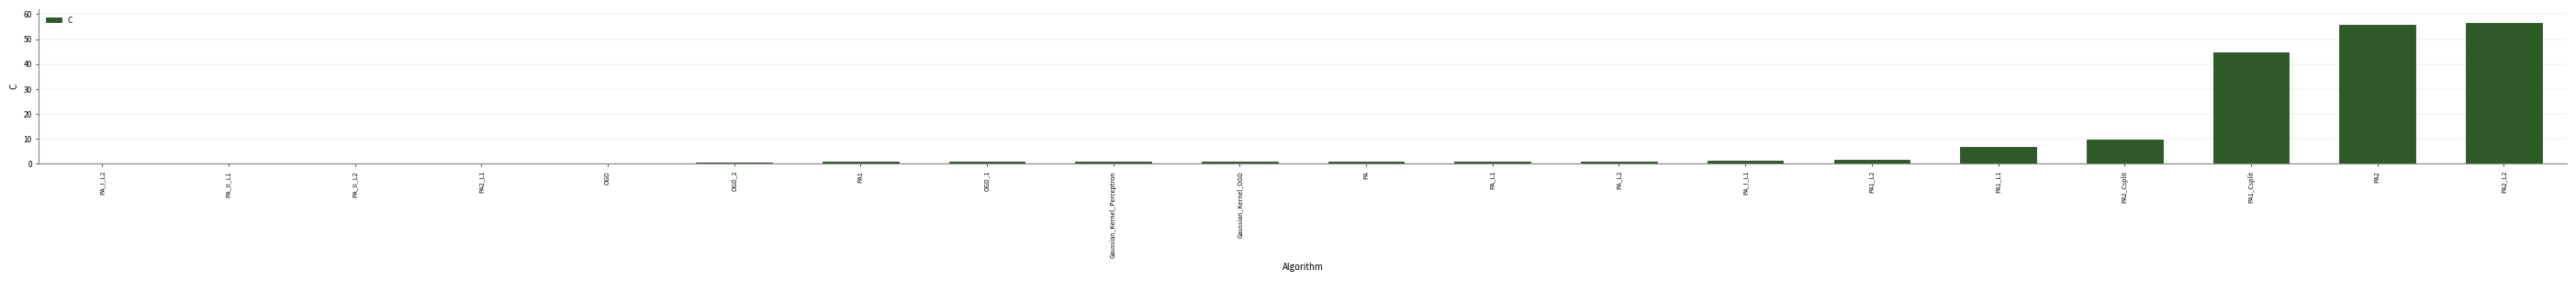

What value does the data have at PA2_Csplit?

9.8